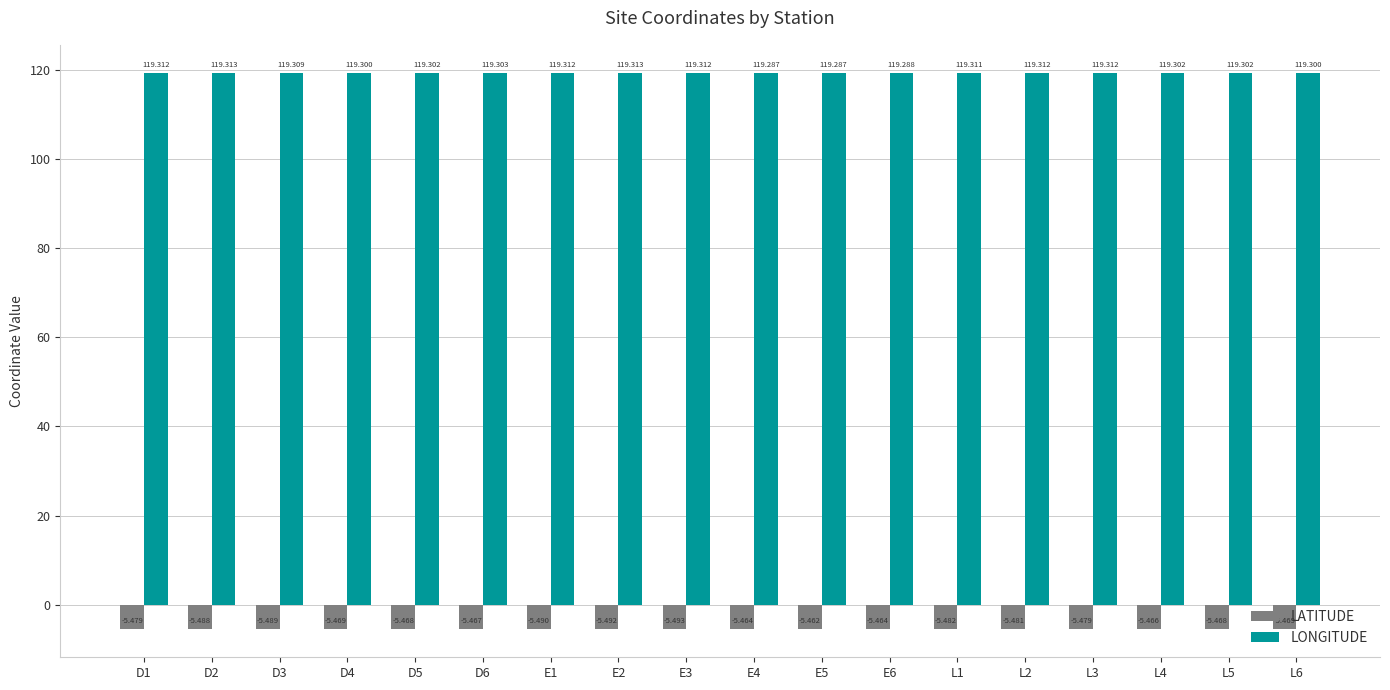

Rank the series at E1 from lowest to highest value.

LATITUDE, LONGITUDE